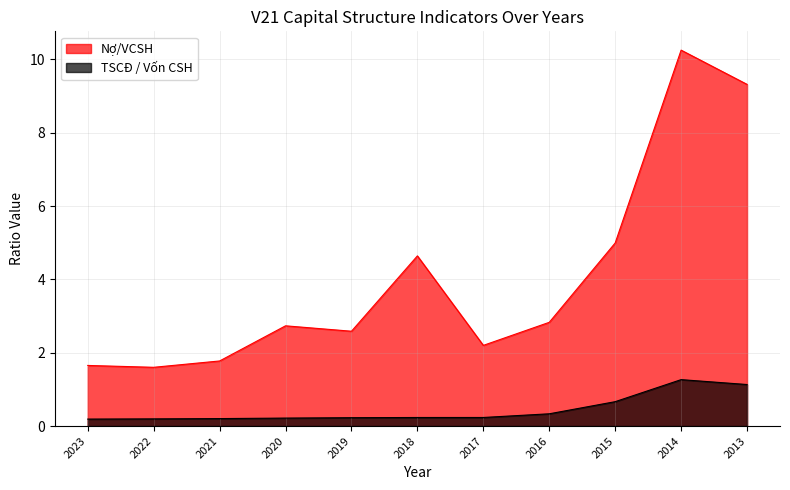

The Nợ/VCSH series shows 2.7 at 2020. True or false?

True